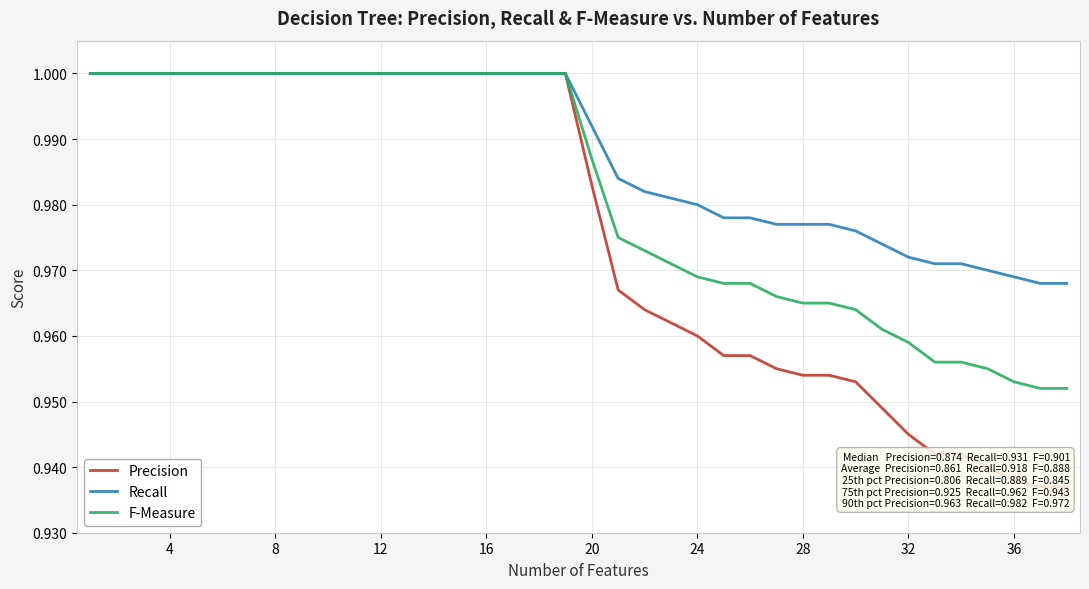

How many lines are shown in the chart?

3